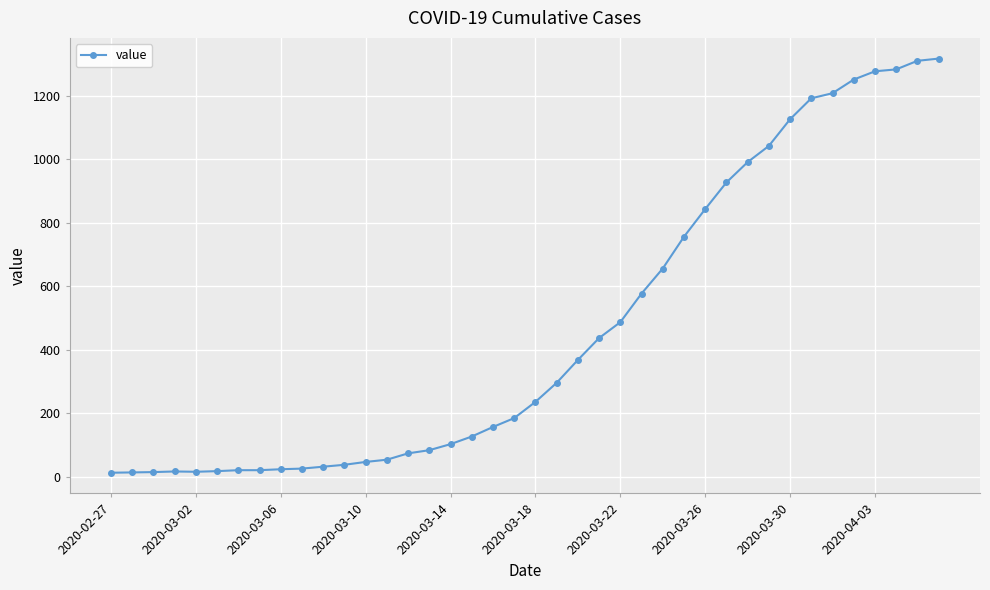

What is the greatest value displayed?

1317